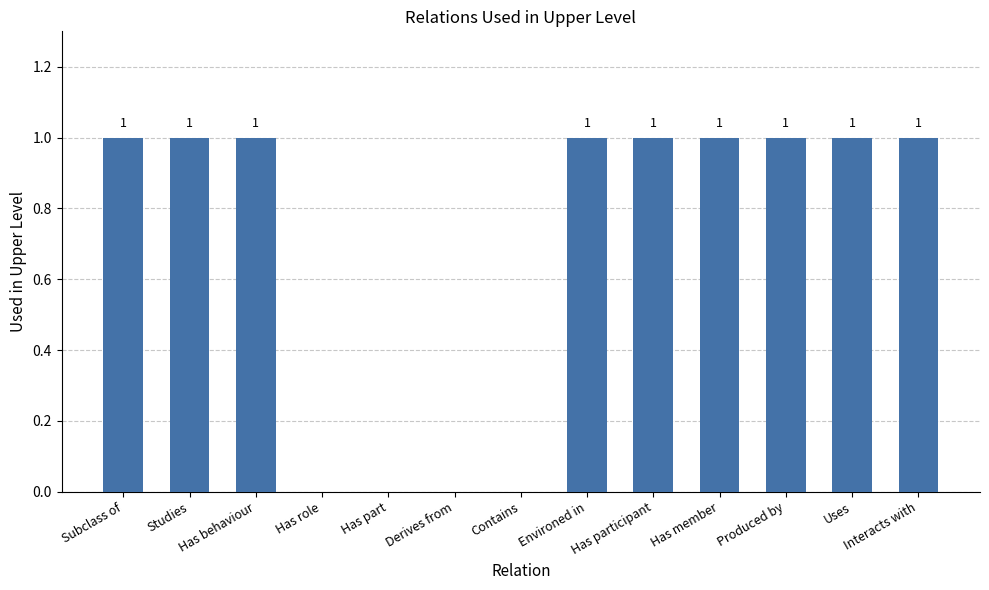

Reading left to right, list all the values displayed in this chart.

1	1	1	0	0	0	0	1	1	1	1	1	1